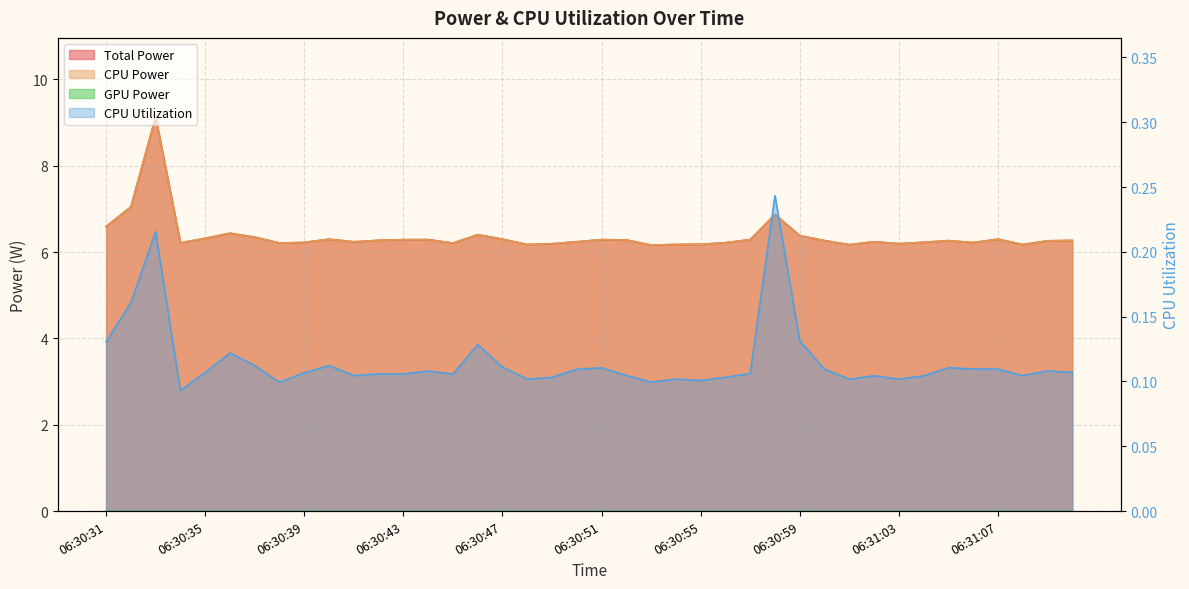

How many categories are shown in the chart?

40